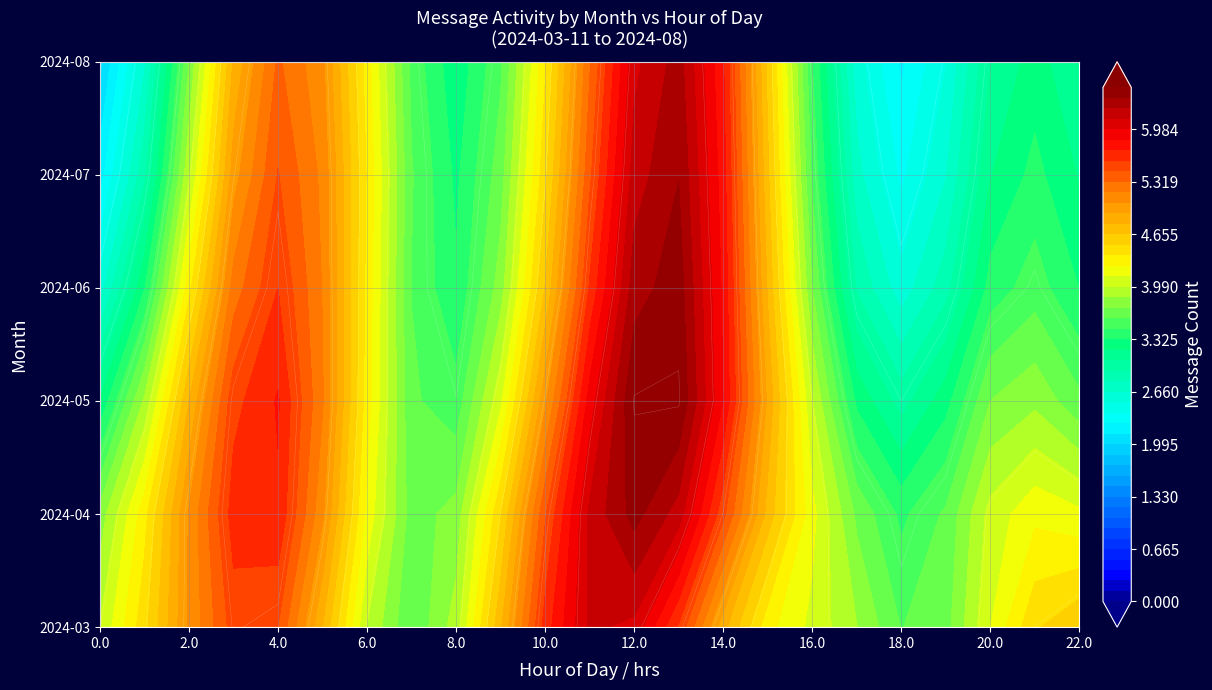

How many series are shown in this chart?

6